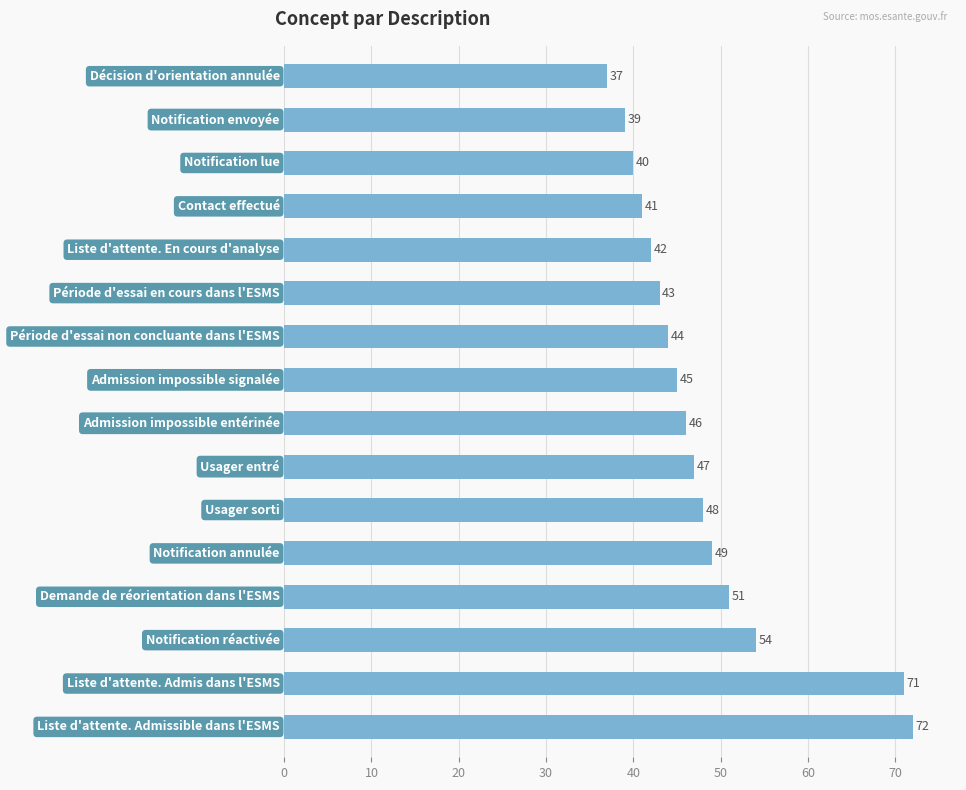

Reading top to bottom, what are all the values shown in this chart?

37	39	40	41	42	43	44	45	46	47	48	49	51	54	71	72